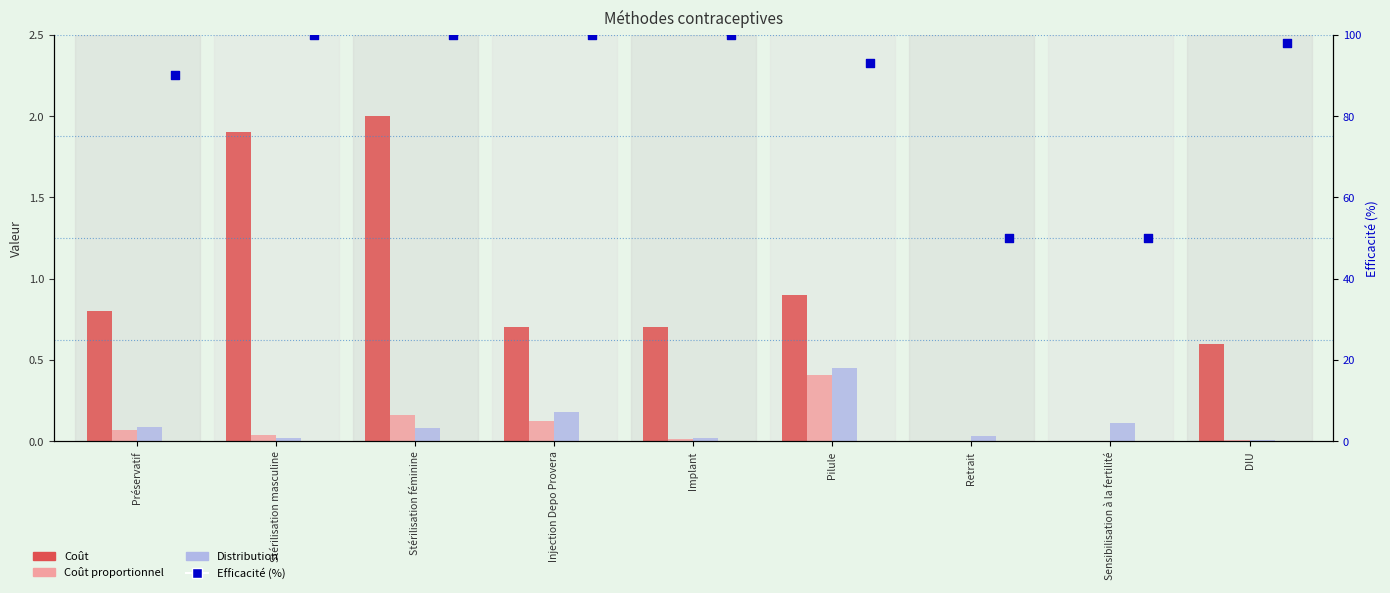

Which series has the largest total across all categories?

Efficacité (%)